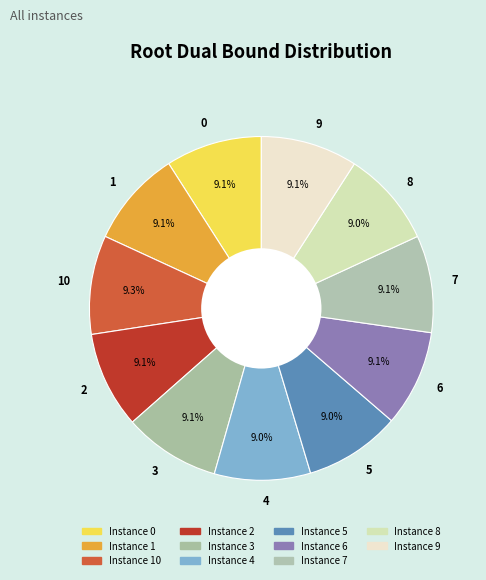

To the nearest percent, what is the average slice percentage?

9%